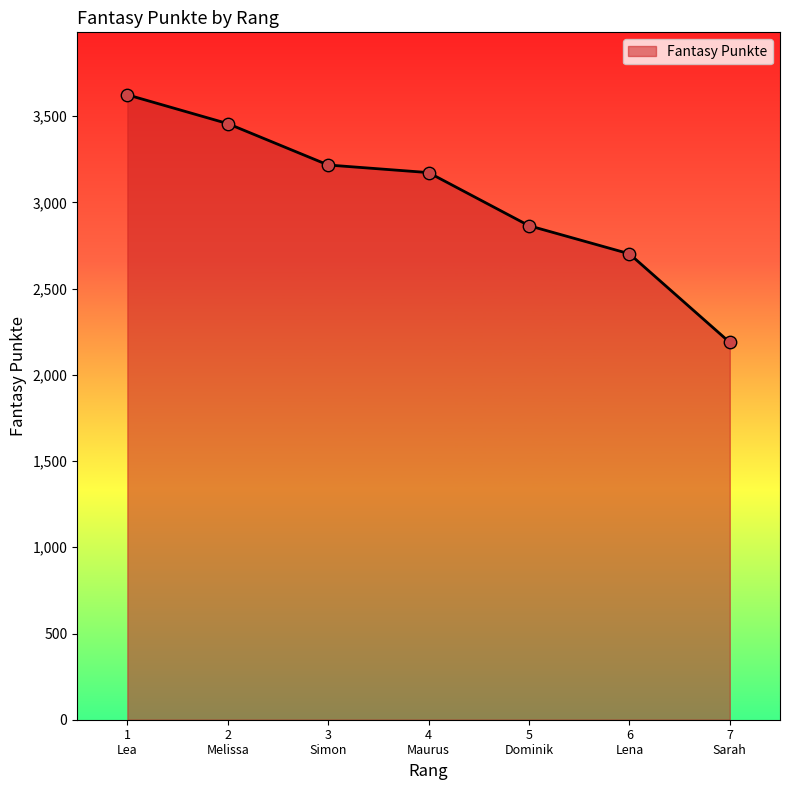

What is the average value?

3032